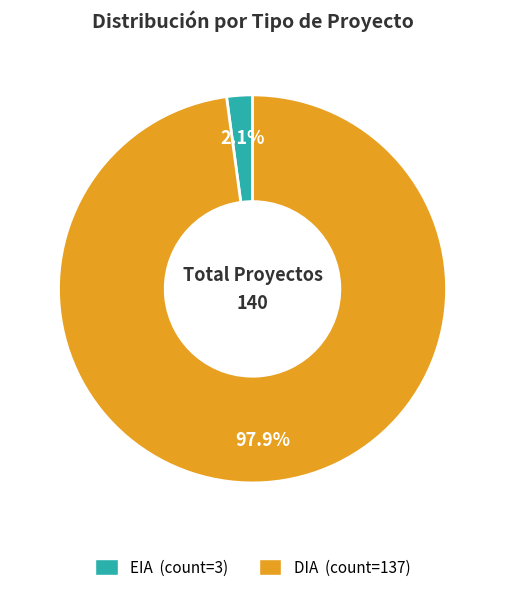

To the nearest percent, what is the difference between the EIA and DIA slice percentages?

96%